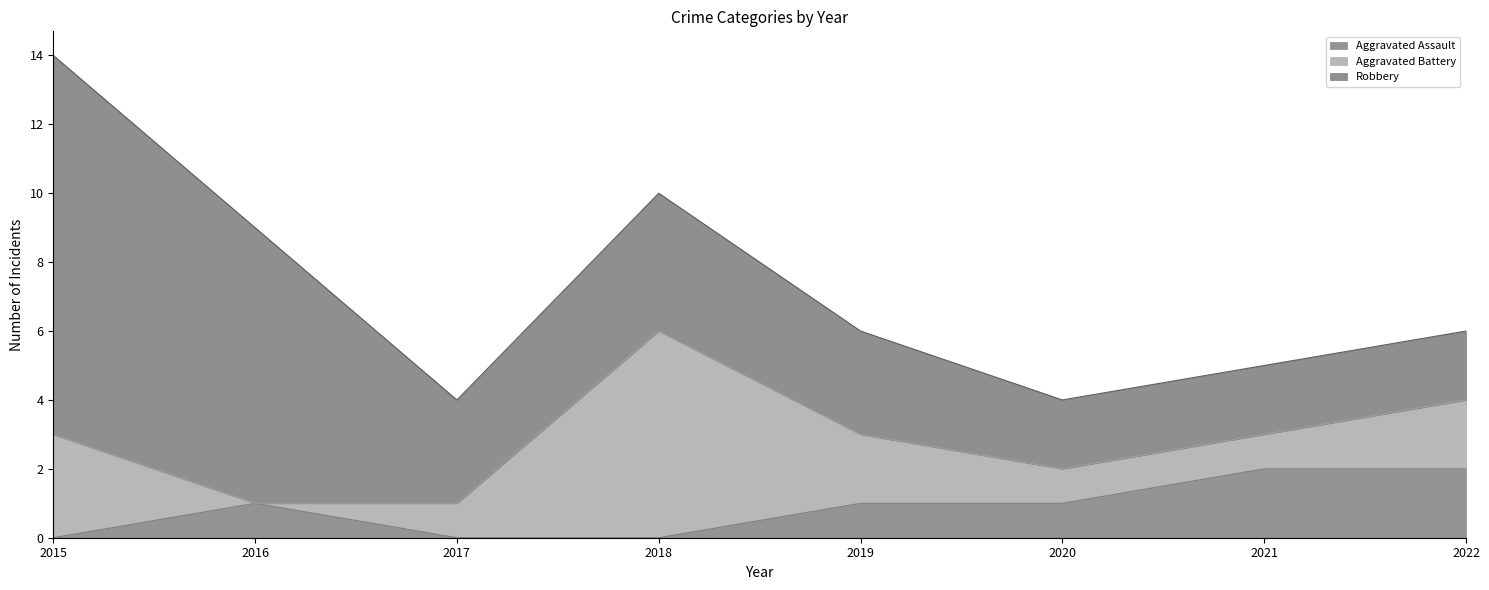

At which label does Aggravated Battery first exceed 2?

2015